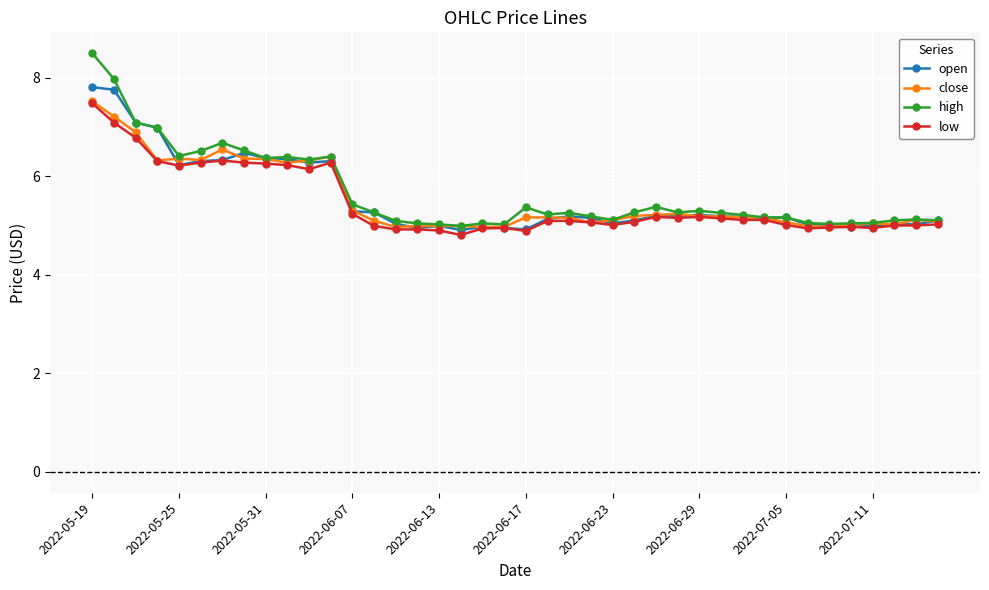

What is the value of the open point at the 19th from the left?

5.0